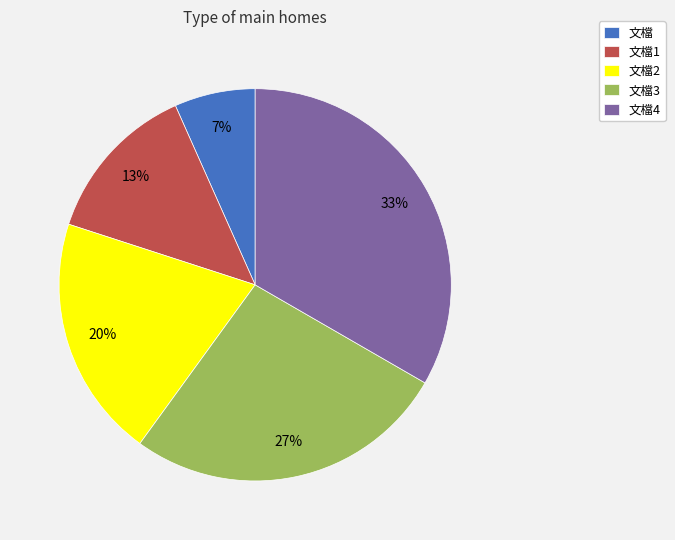

To the nearest percent, what is the difference between the 文檔3 and 文檔 slice percentages?

20%